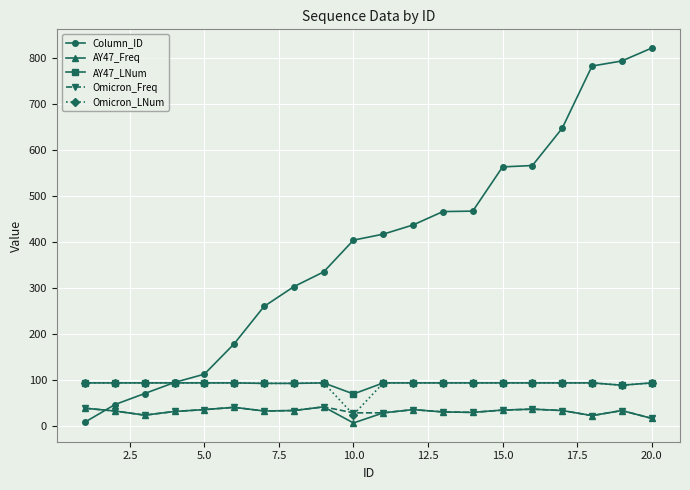

Which series has the largest total across all categories?

Column_ID